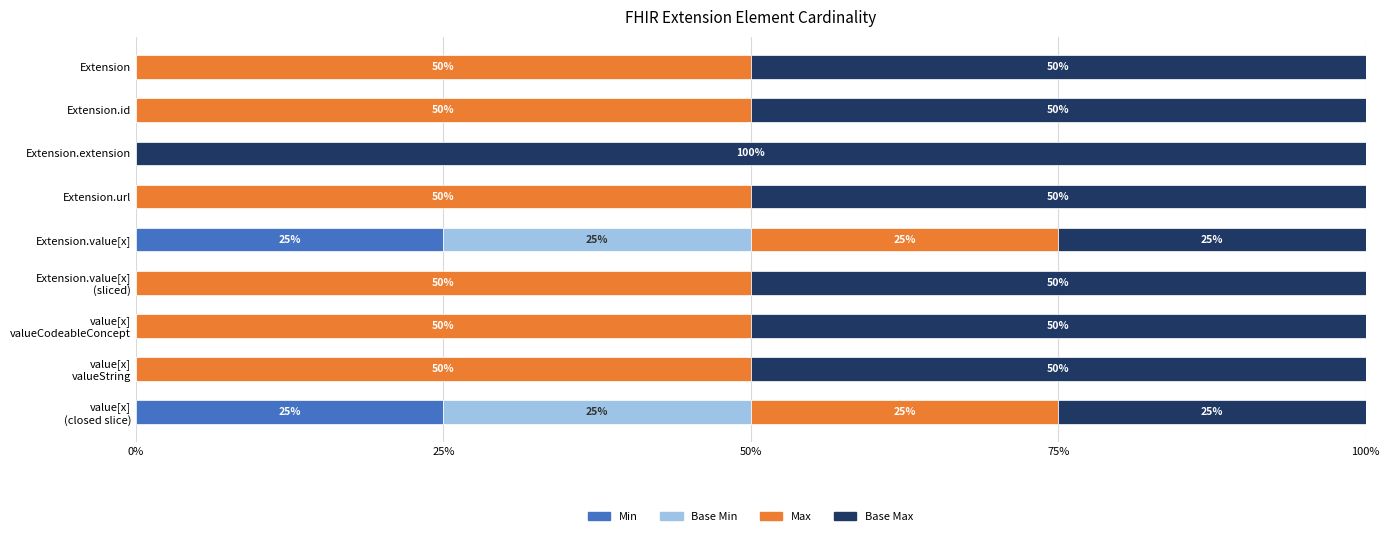

The Min series shows 10 at Extension.id. True or false?

False